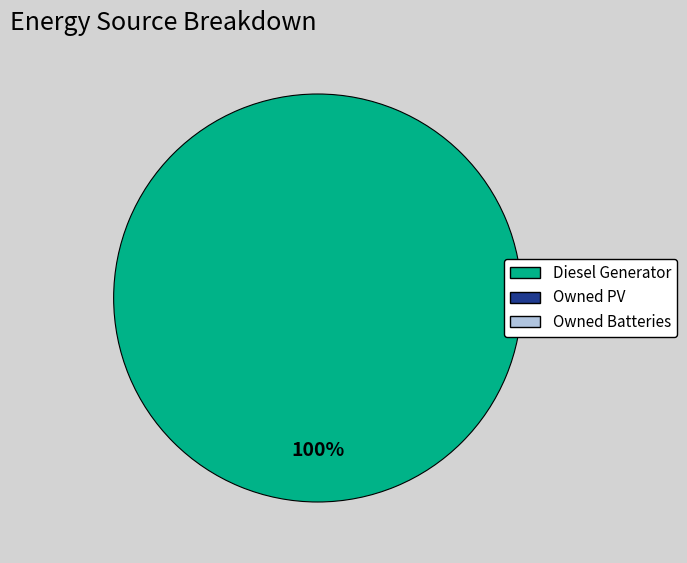

Count the number of slices in the pie.

1